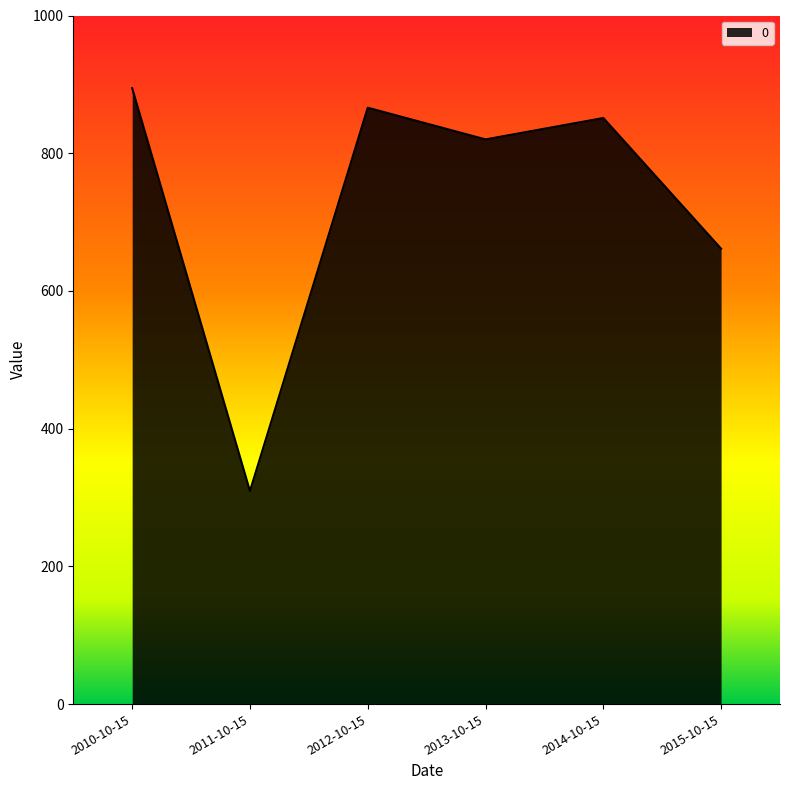

What is the sum of all values?

4402.5